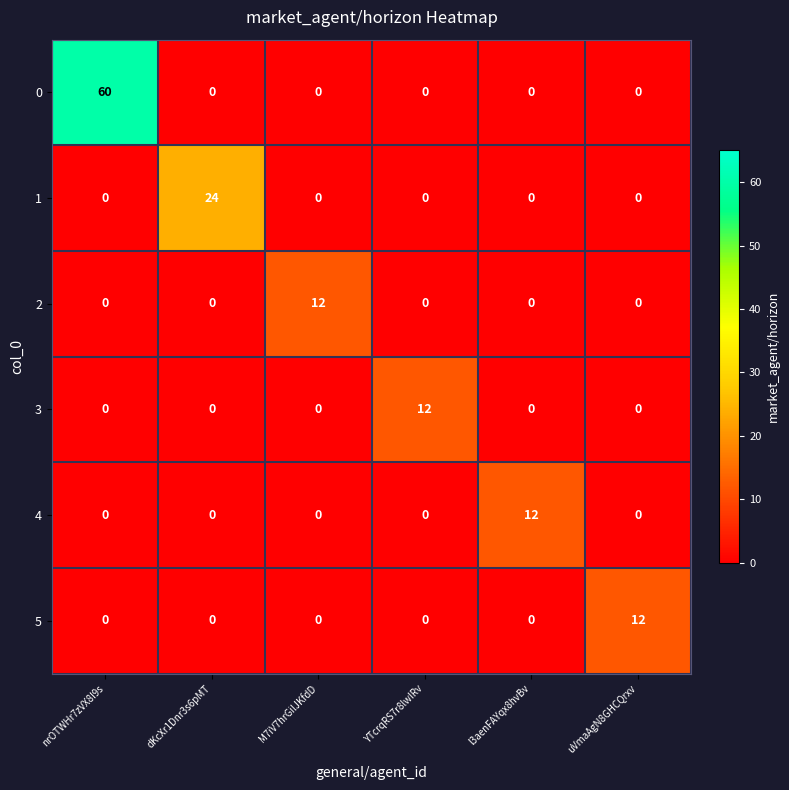

What is the total value across all series at uVmaAgN8GHCQrxv?

12